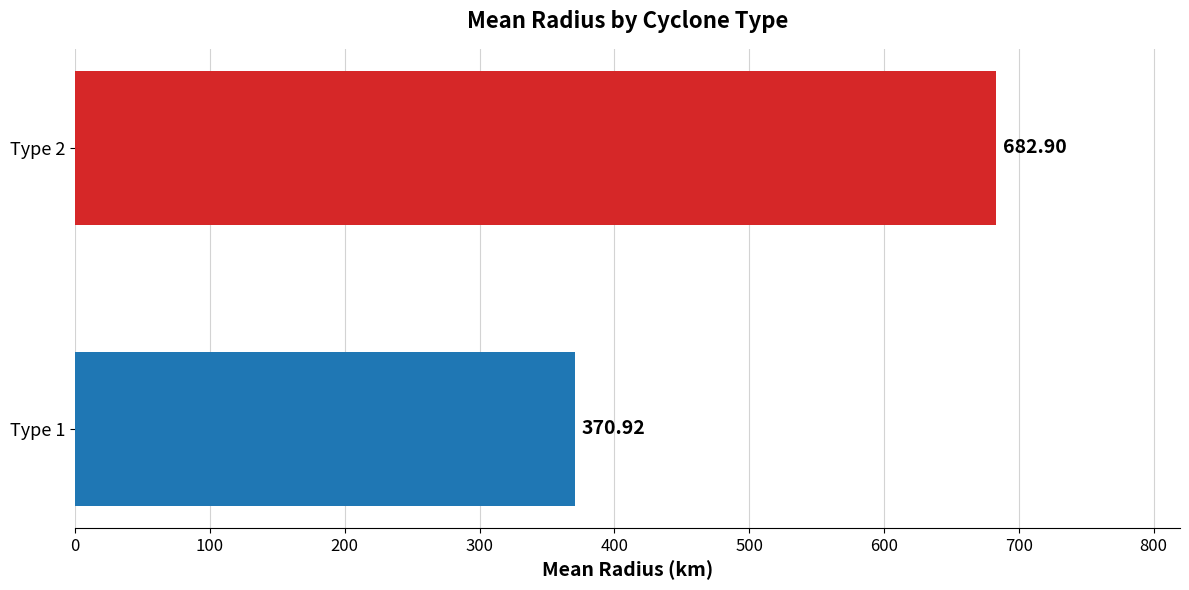

What is the difference between the maximum and minimum values?

312.0